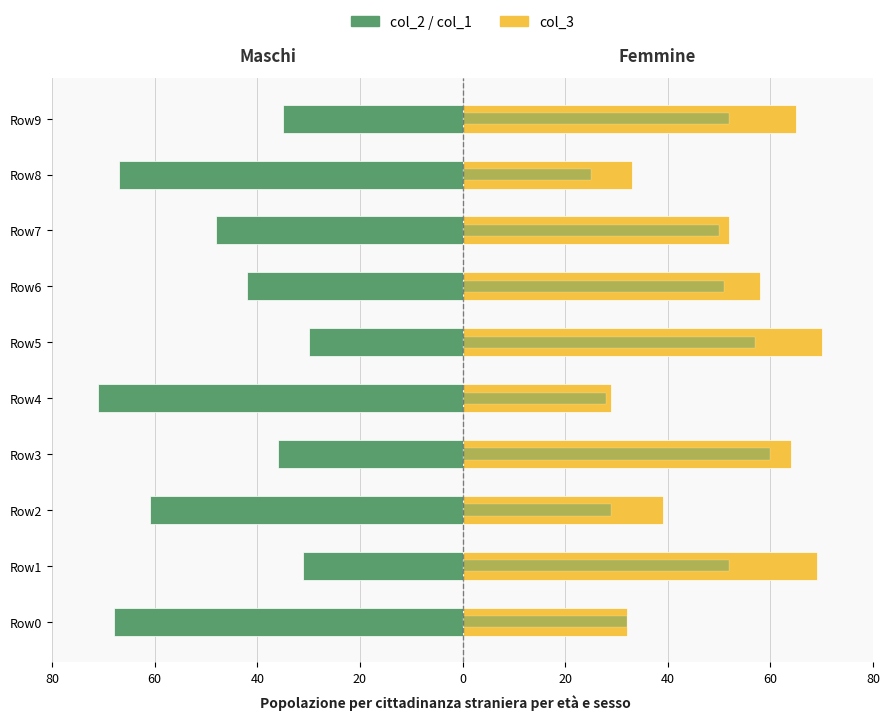

How many bars are there in each group?

3